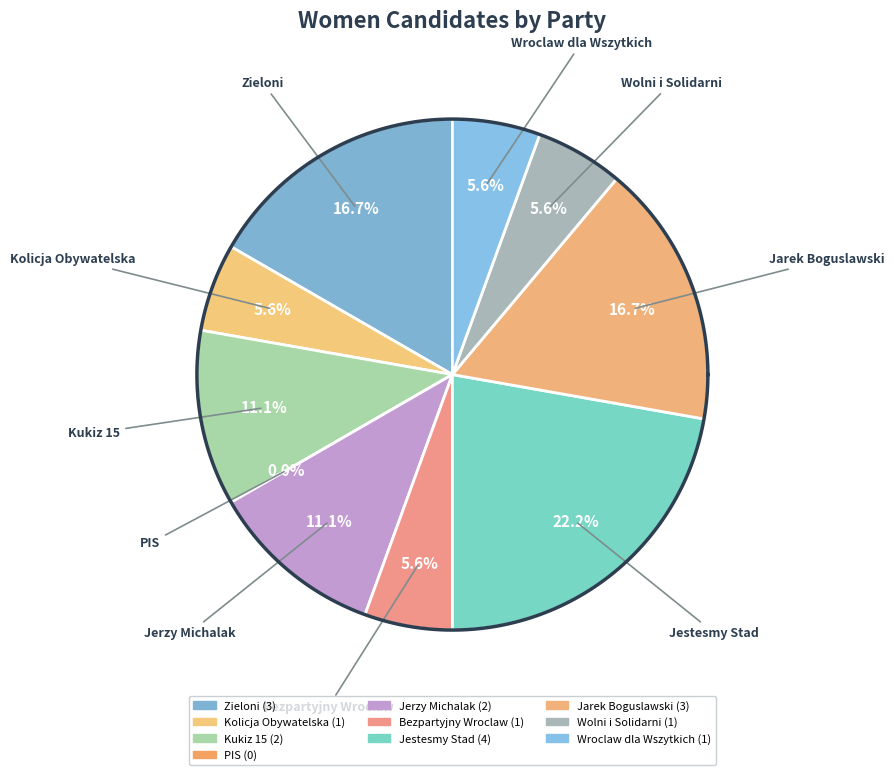

Combined, what portion of the pie is Jarek Boguslawski and Wolni i Solidarni?

22.2%